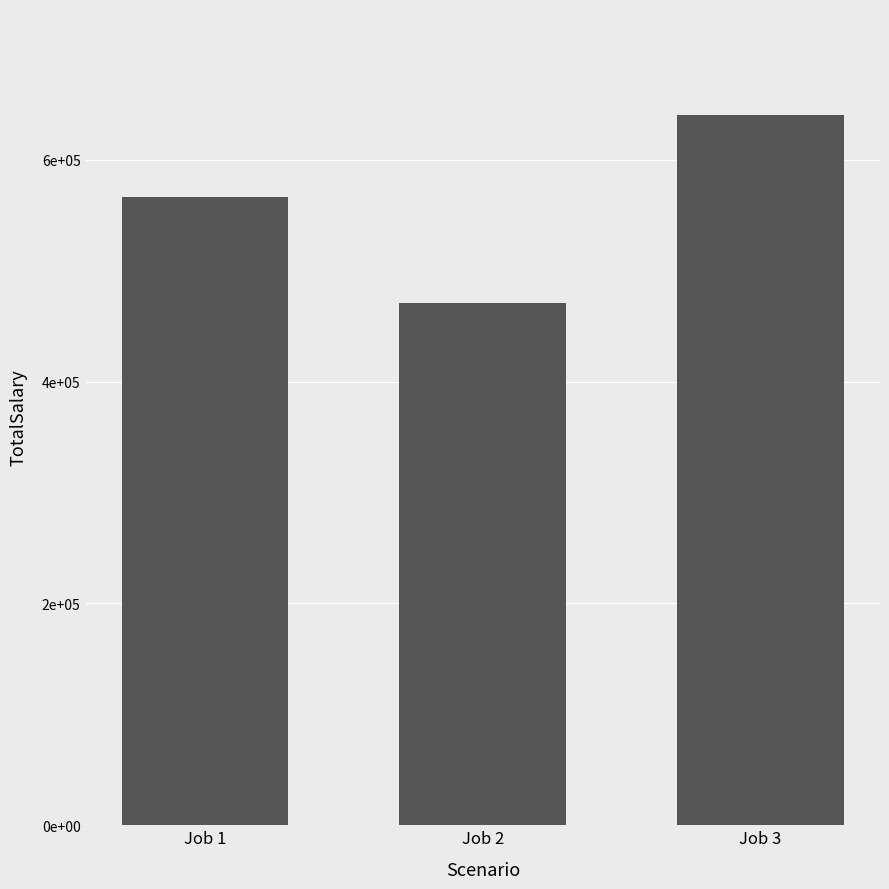

At which category does the chart reach its minimum across all series?

Job 2